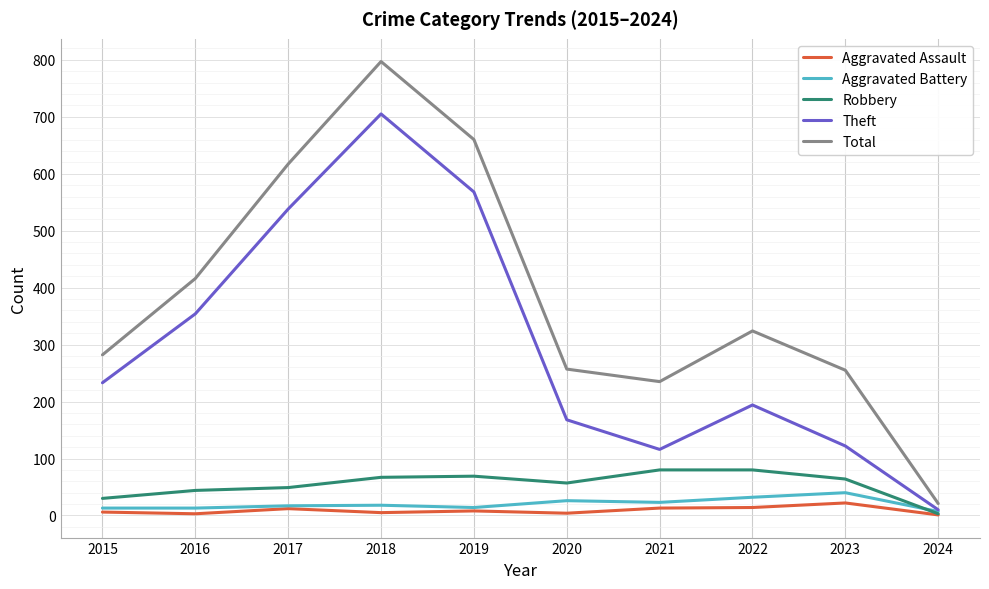

At which label does Total reach its peak?

2018